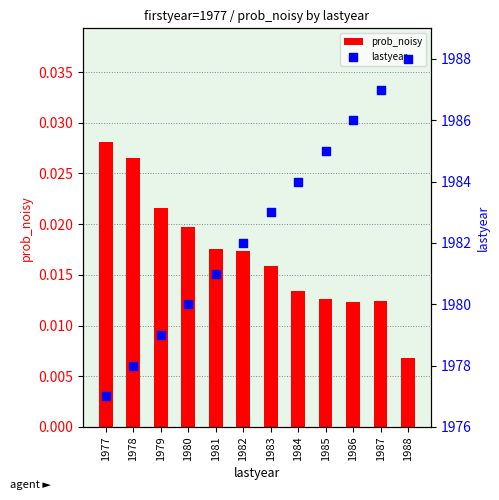

At how many categories does at least one series exceed 350?

12